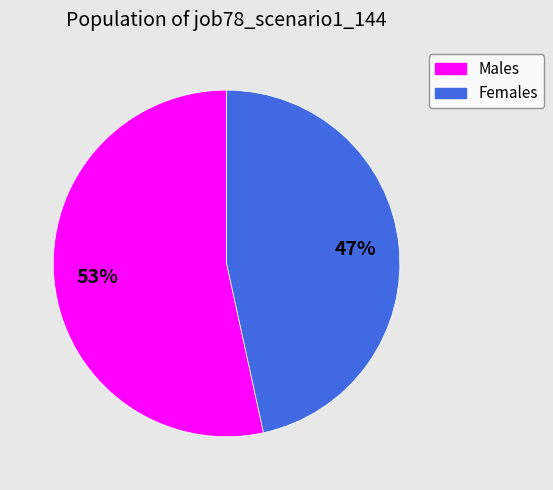

To the nearest percent, what is the average slice percentage?

50%